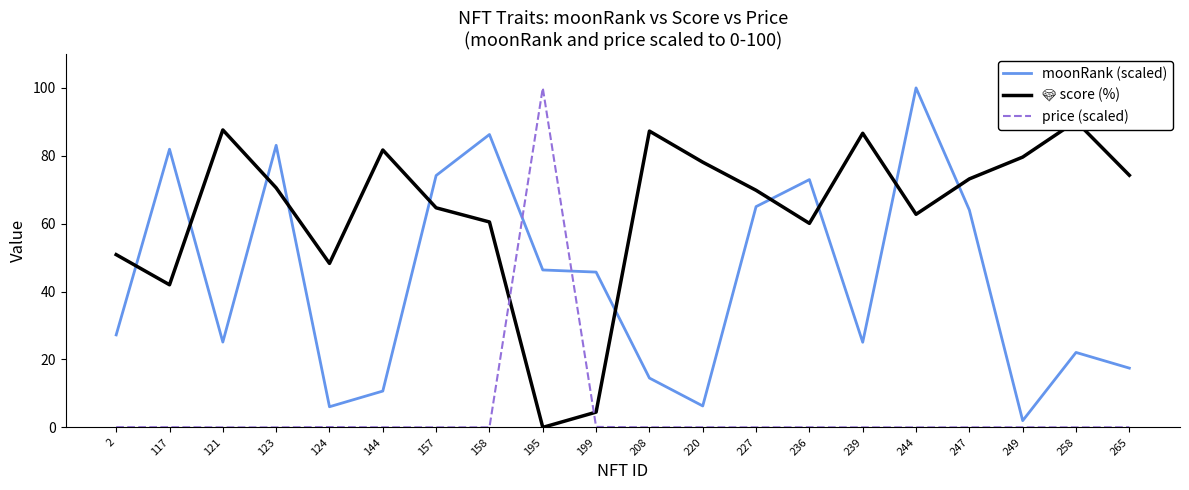

The 💎 score (%) series shows 48.3 at 124. True or false?

True